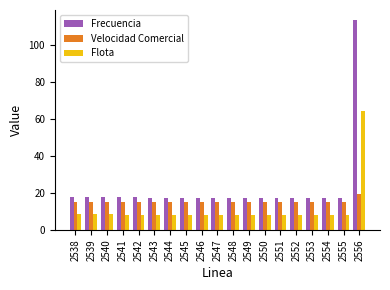

The value of Flota at 2548 is 8.3. True or false?

True